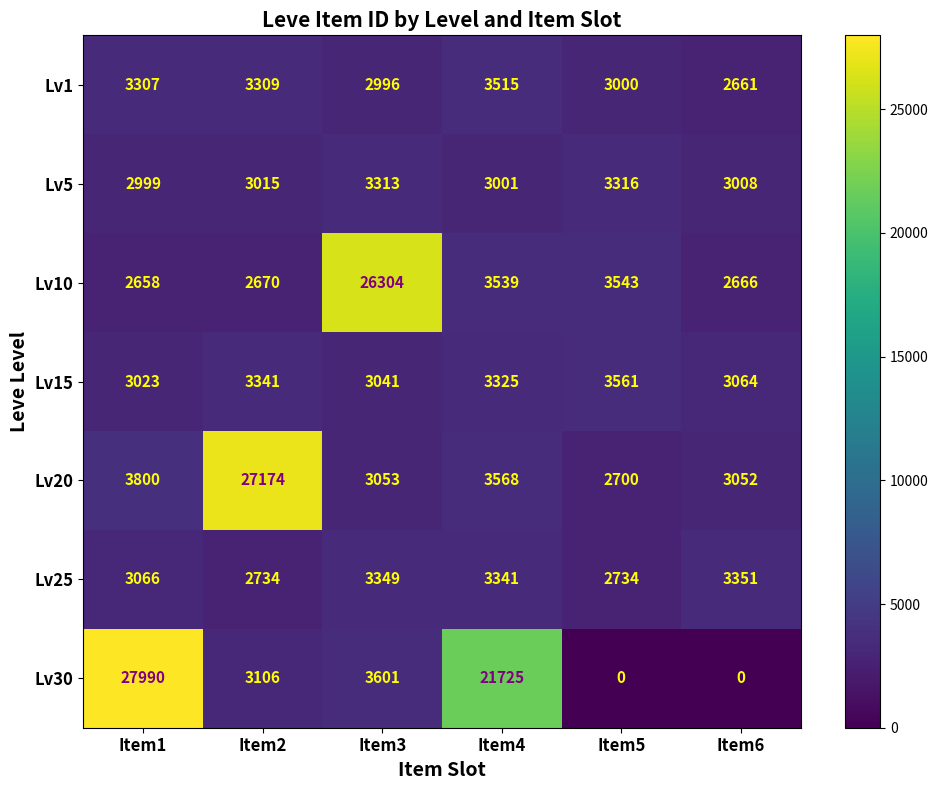

What is the maximum value shown in the chart?

27990